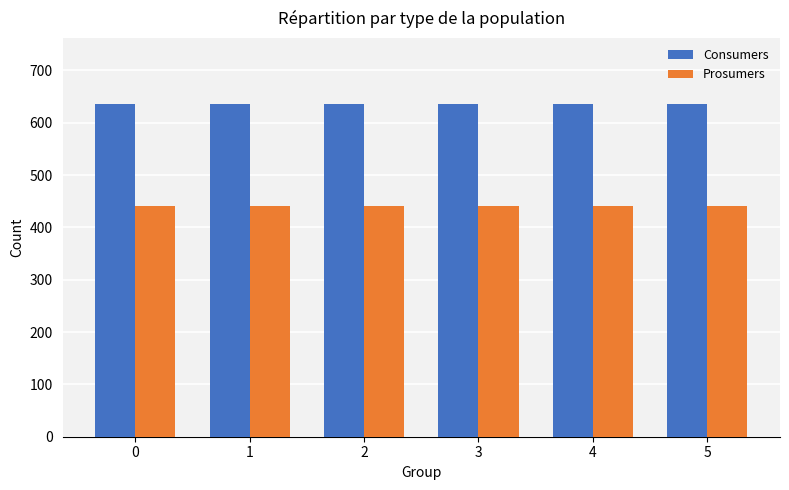

Is it true that Consumers equals 635 at 4?

True